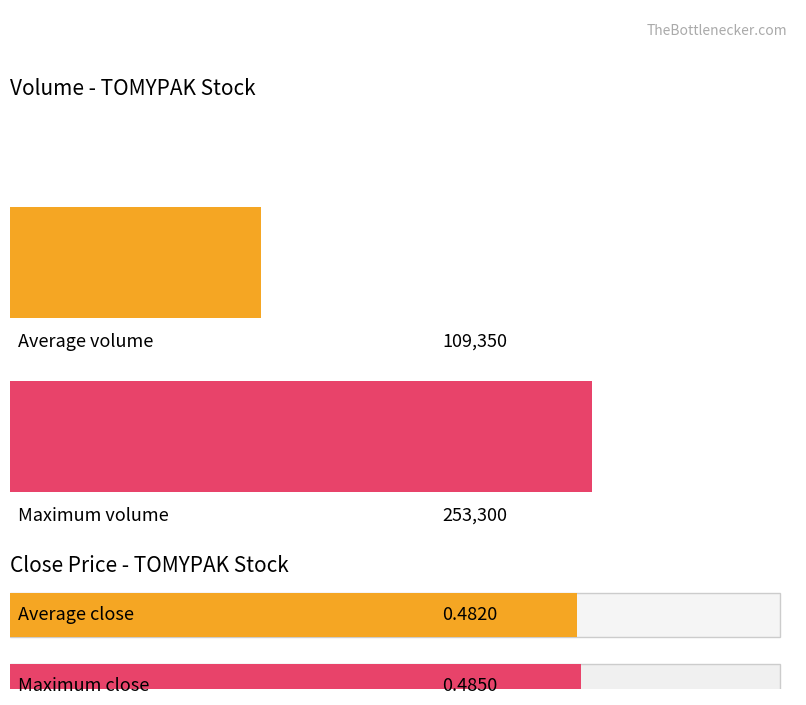

Are the bars horizontal?

Yes